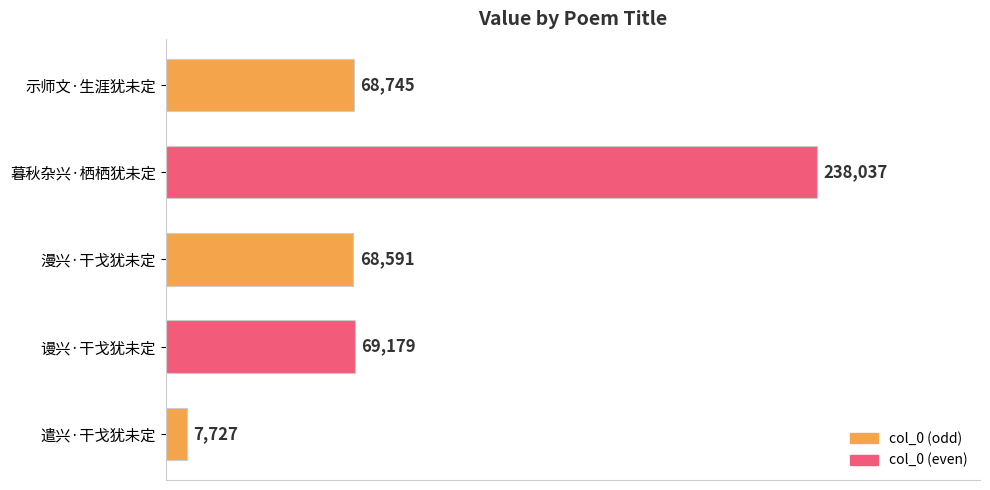

What is the label of the 5th bar from the top?

遣兴·干戈犹未定